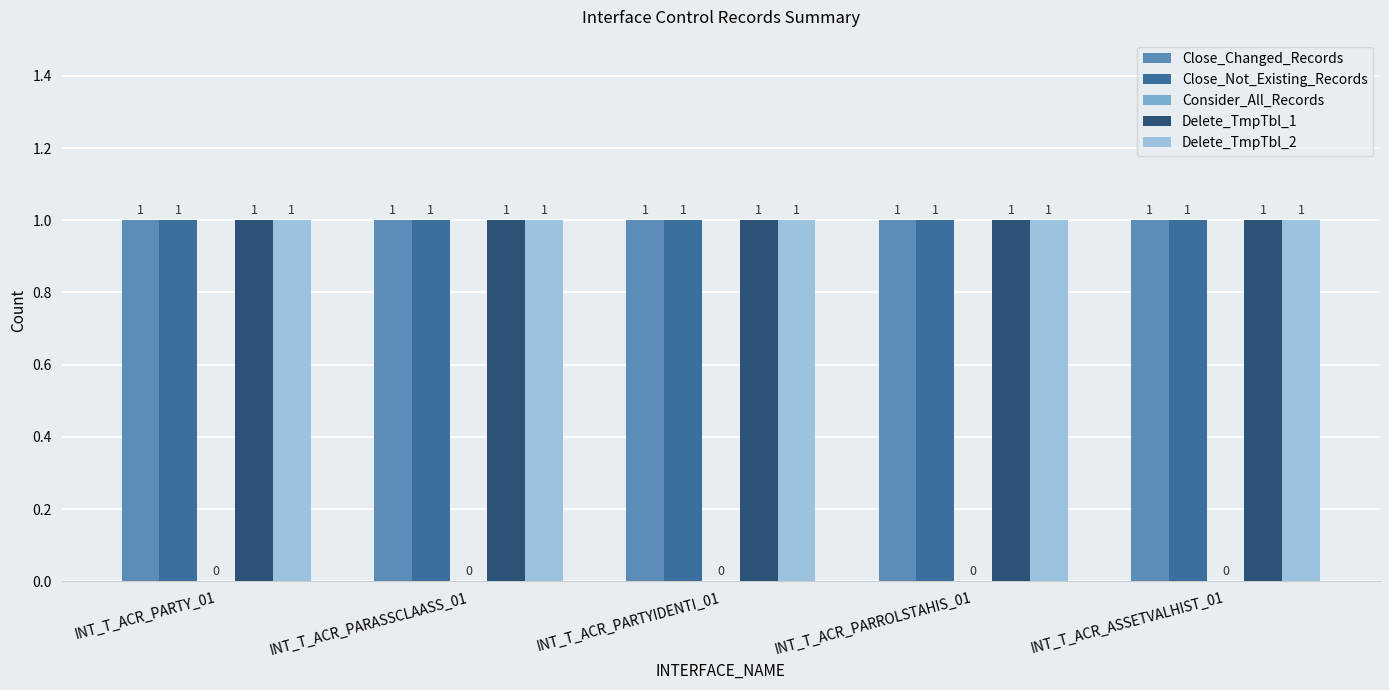

At INT_T_ACR_PARROLSTAHIS_01, list the series in order from largest to smallest.

Close_Changed_Records, Close_Not_Existing_Records, Delete_TmpTbl_1, Delete_TmpTbl_2, Consider_All_Records